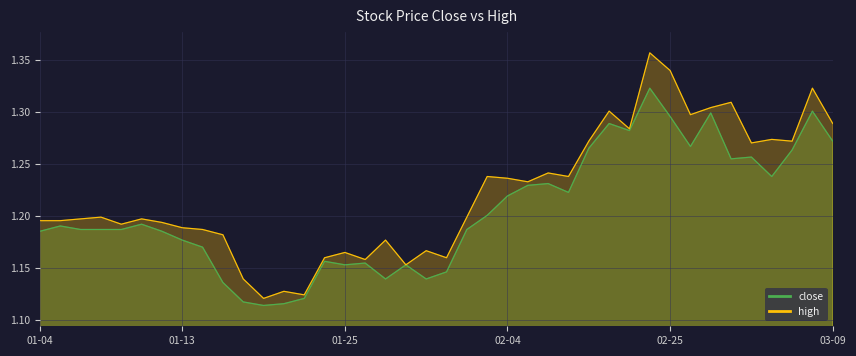

Count the close values in the range 1 to 2.

40